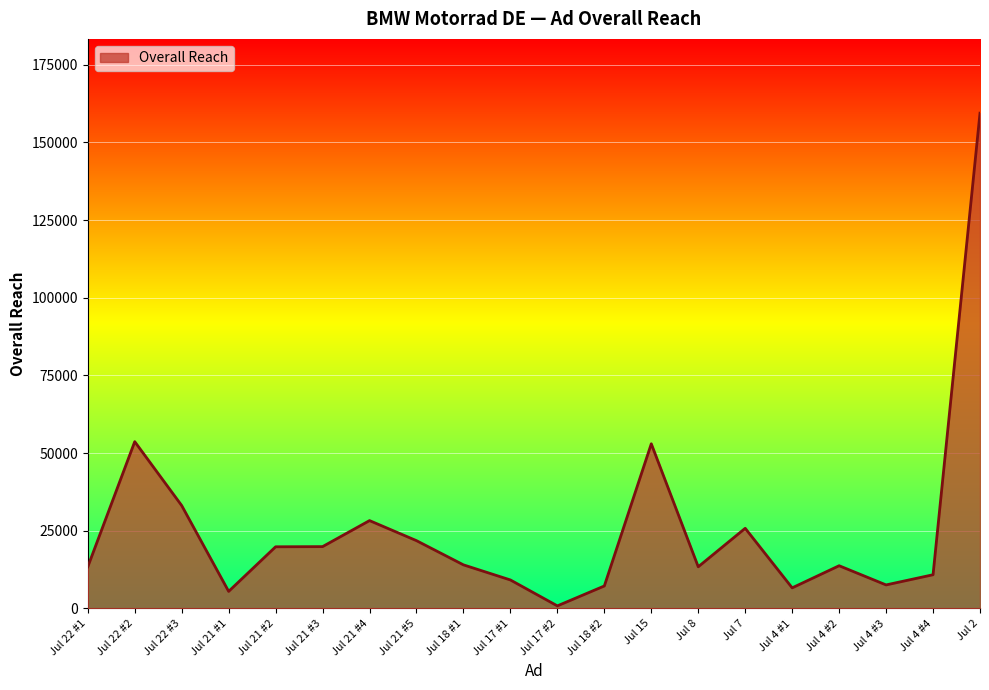

Is it true that the value at Jul 17 #2 is 809?

True